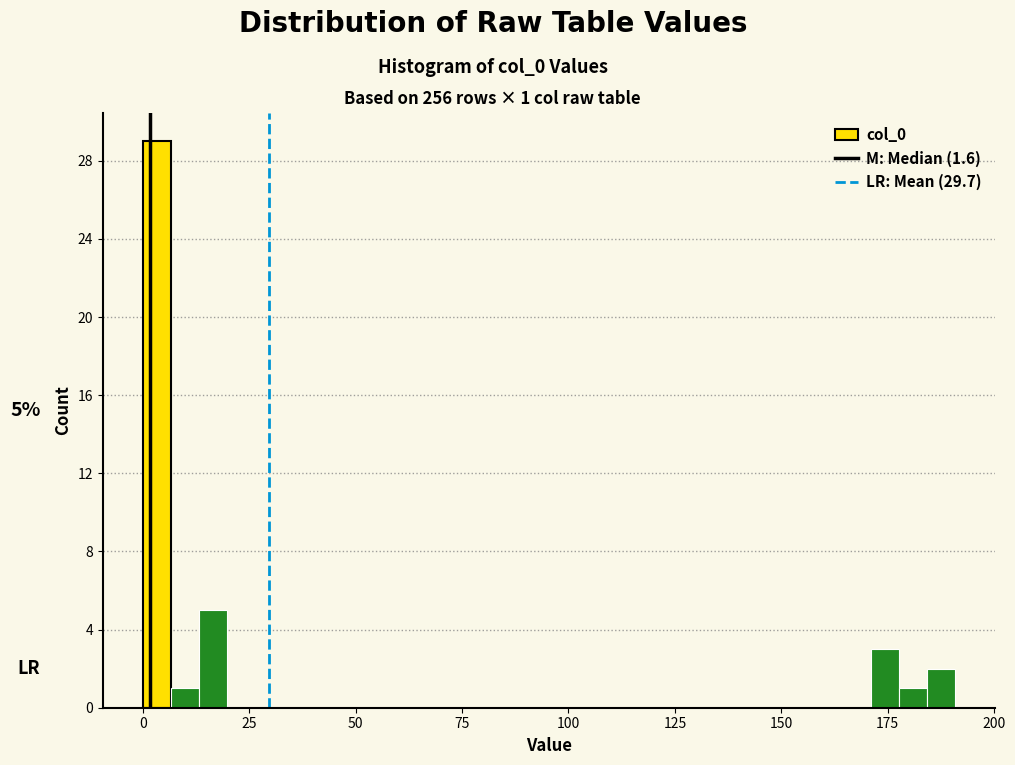

Around what value on the x-axis is the tallest bar? Give the approximate position of its centre, as read against the axis.

5